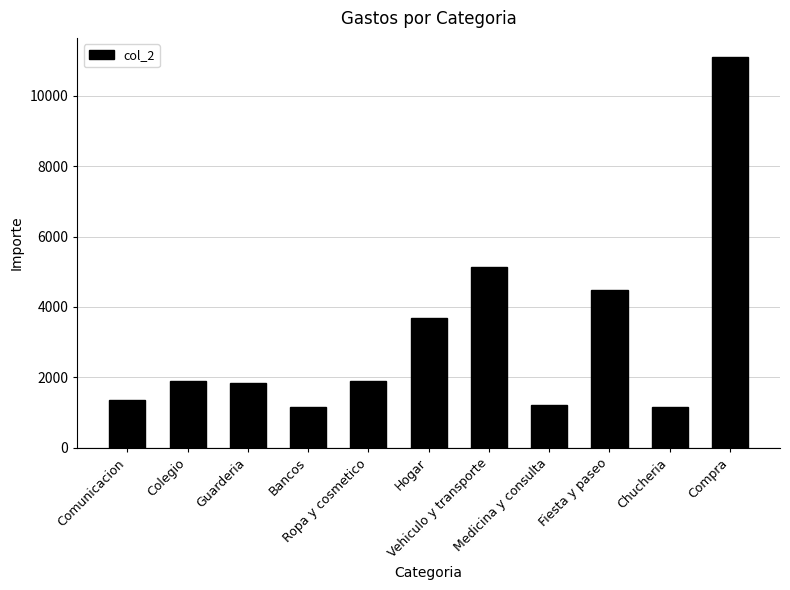

What is the difference between the maximum and minimum values?

9930.8